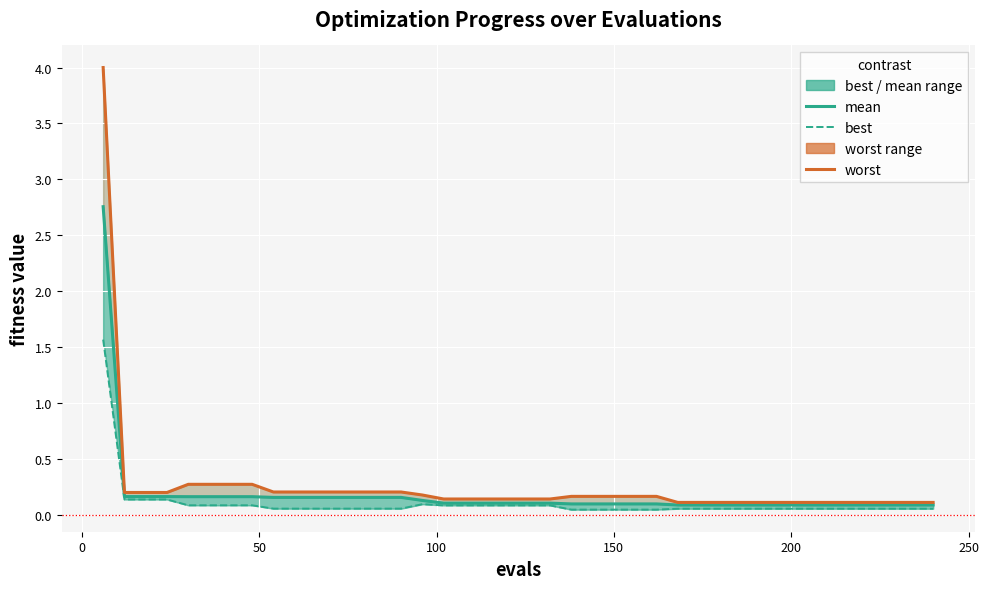

True or false: mean and best intersect in this chart.

False